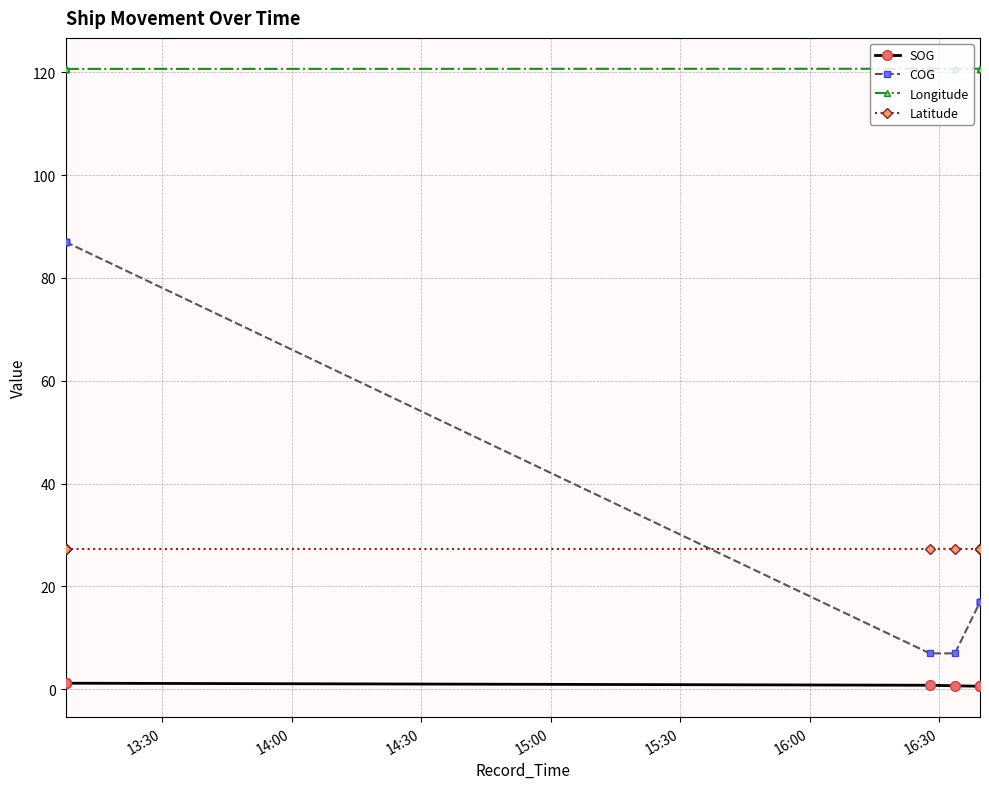

Reading left to right, transcribe all the data shown in this chart.

SOG: 1.2	1.2	1.2	1.2	0.8	0.7	0.6	0.6	0.6	0.6
COG: 87.0	87.0	87.0	87.0	7.0	7.0	17.0	17.0	17.0	17.0
Longitude: 120.6	120.6	120.6	120.6	120.7	120.7	120.7	120.7	120.7	120.7
Latitude: 27.3	27.3	27.3	27.3	27.3	27.3	27.3	27.3	27.3	27.3